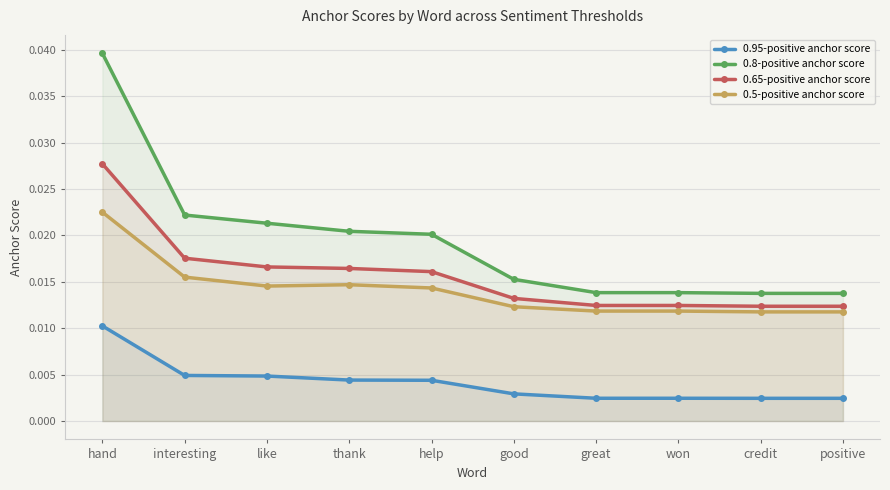

The 0.5-positive anchor score series shows 0.0 at won. True or false?

True